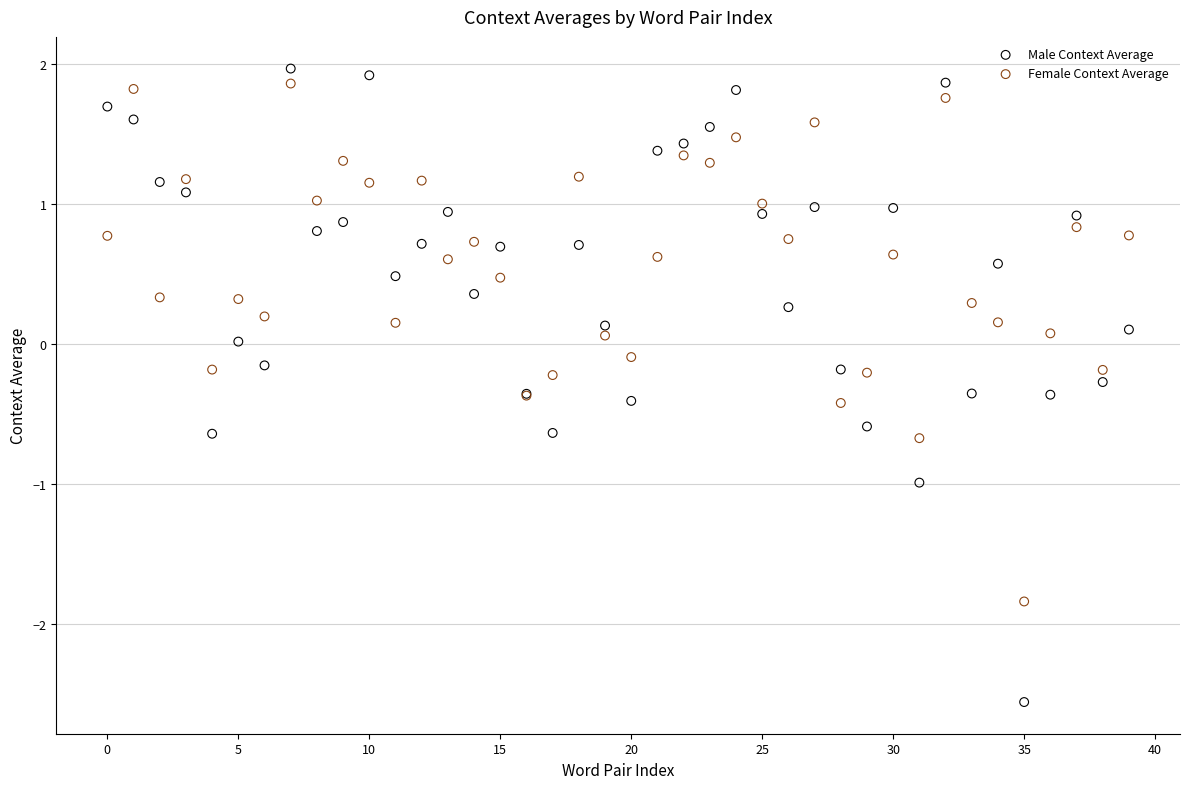

Which series contains the lowest Y value?

Male Context Average